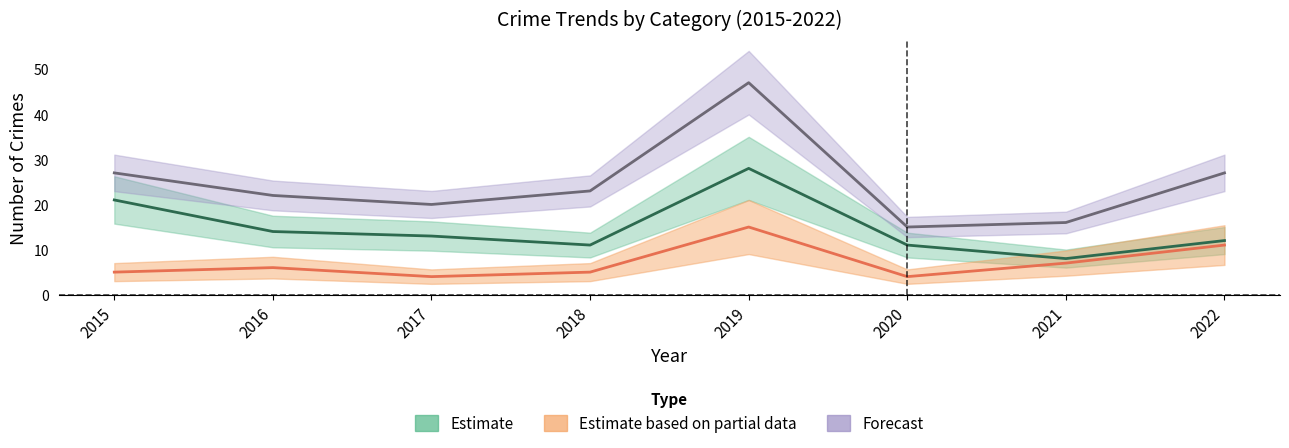

What is the difference between the second highest and second lowest values in the Total series?

11